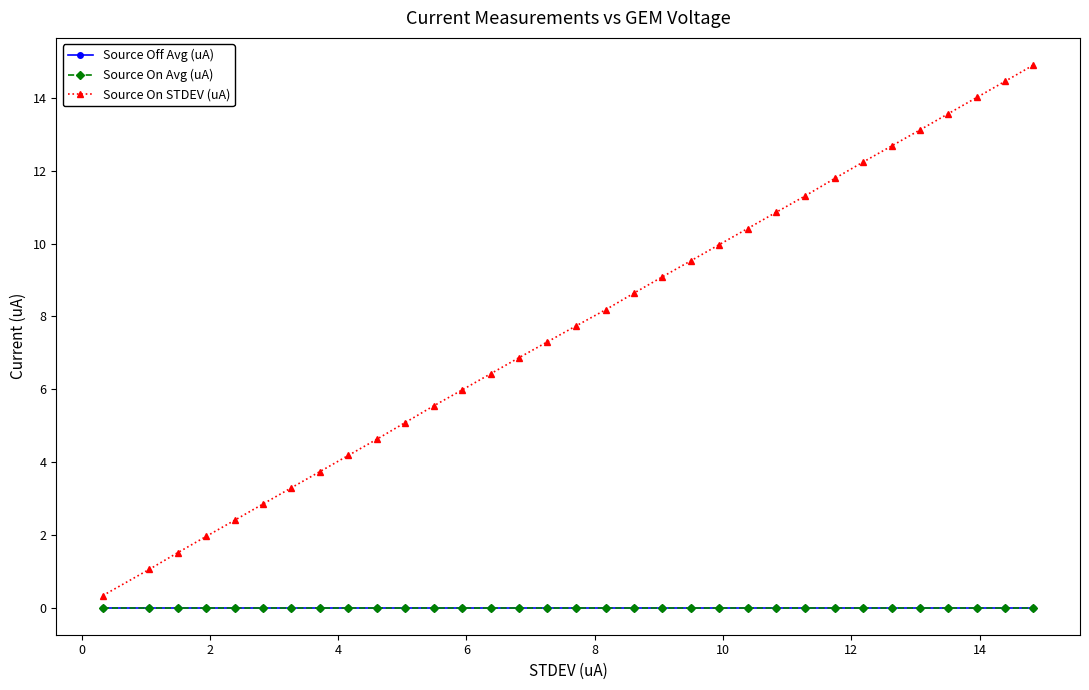

True or false: Source Off Avg (uA) and Source On Avg (uA) cross at least once.

False